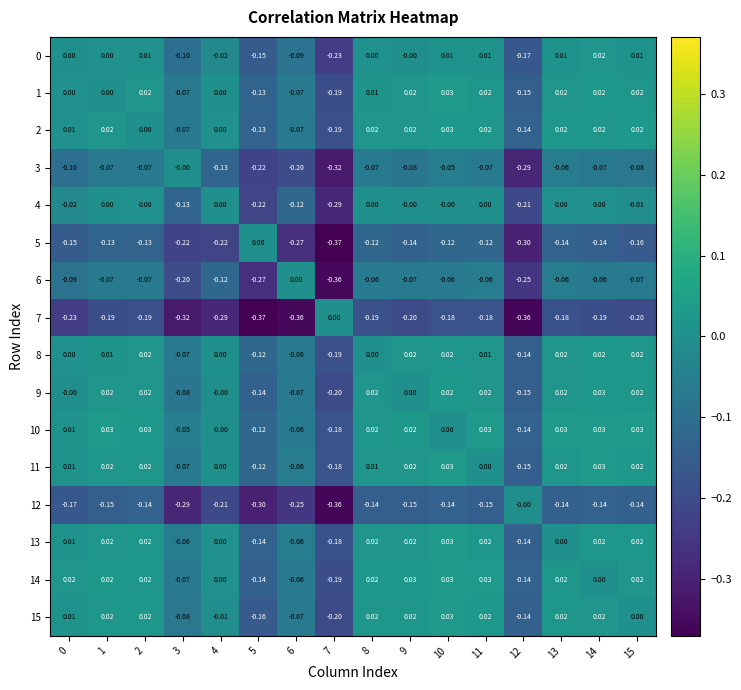

Is the value of 11 at 11 greater than the value of 5 at 13?

Yes